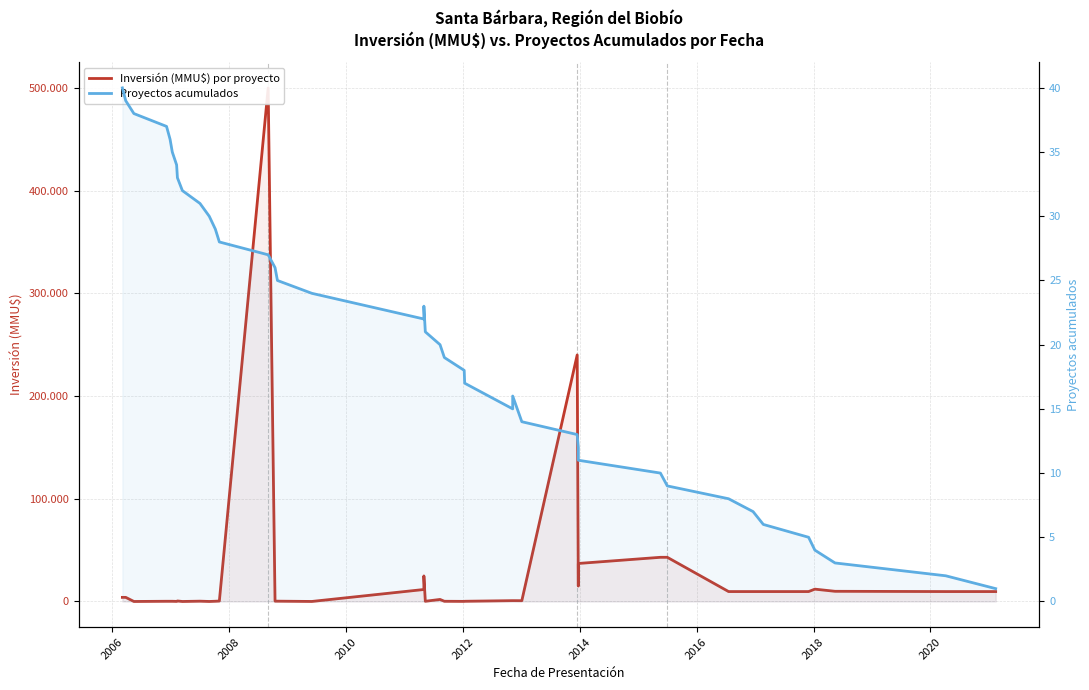

Which series has the largest range (max minus min)?

Inversión (MMU$) por proyecto